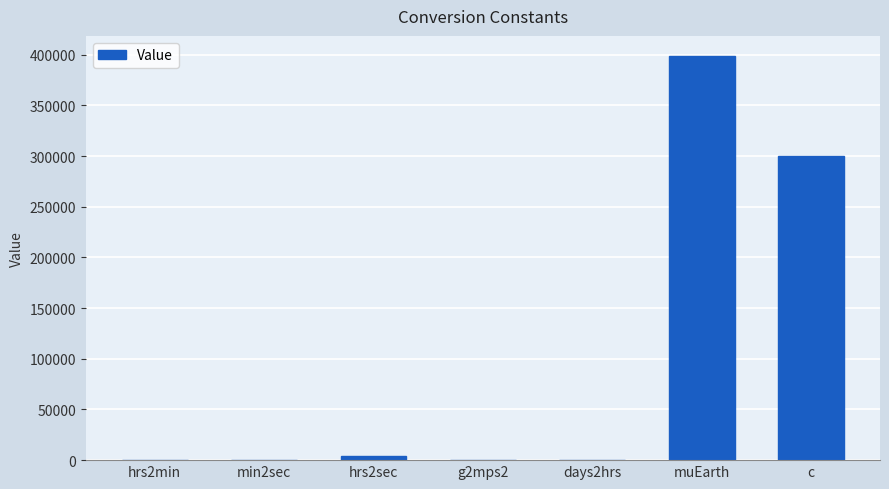

At which label is the value closest to 199305?

c